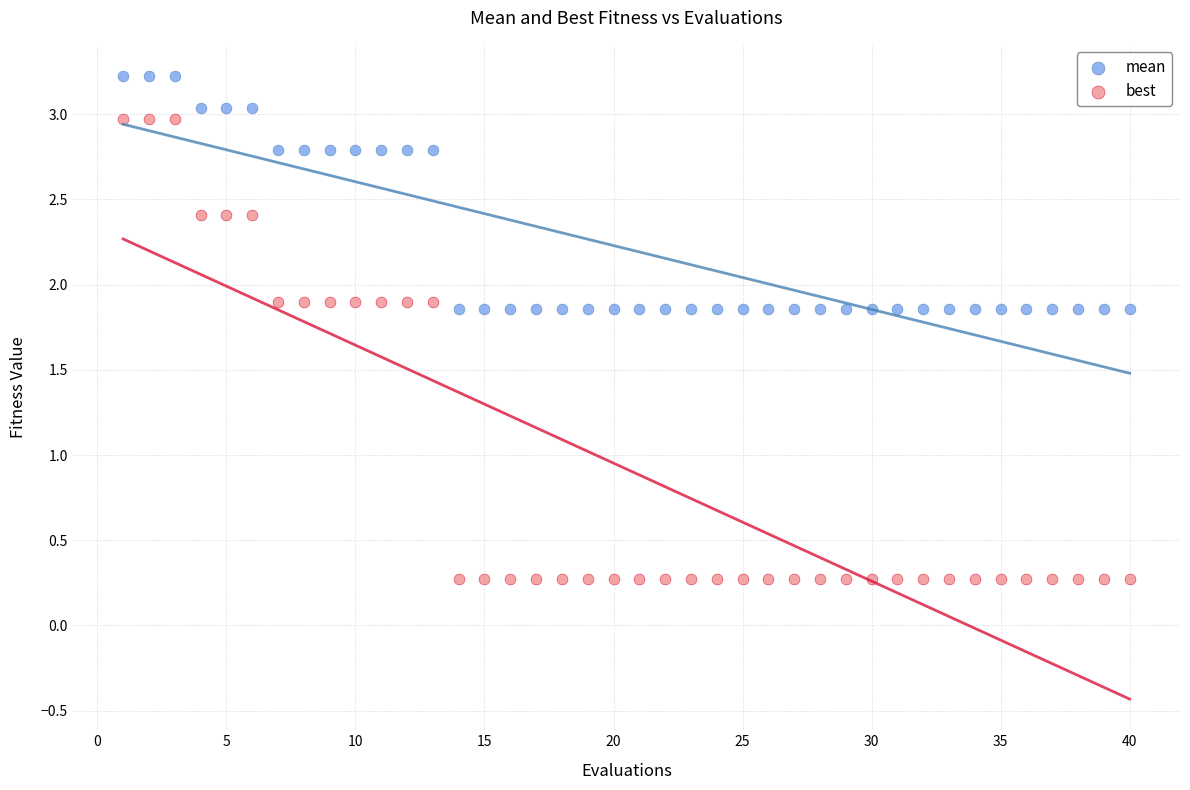

Which series contains the highest Y value?

mean